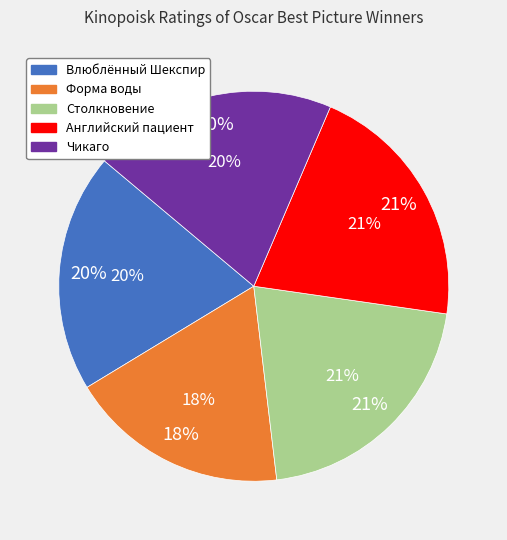

What percentage is NOT represented by Английский пациент?

79.2%